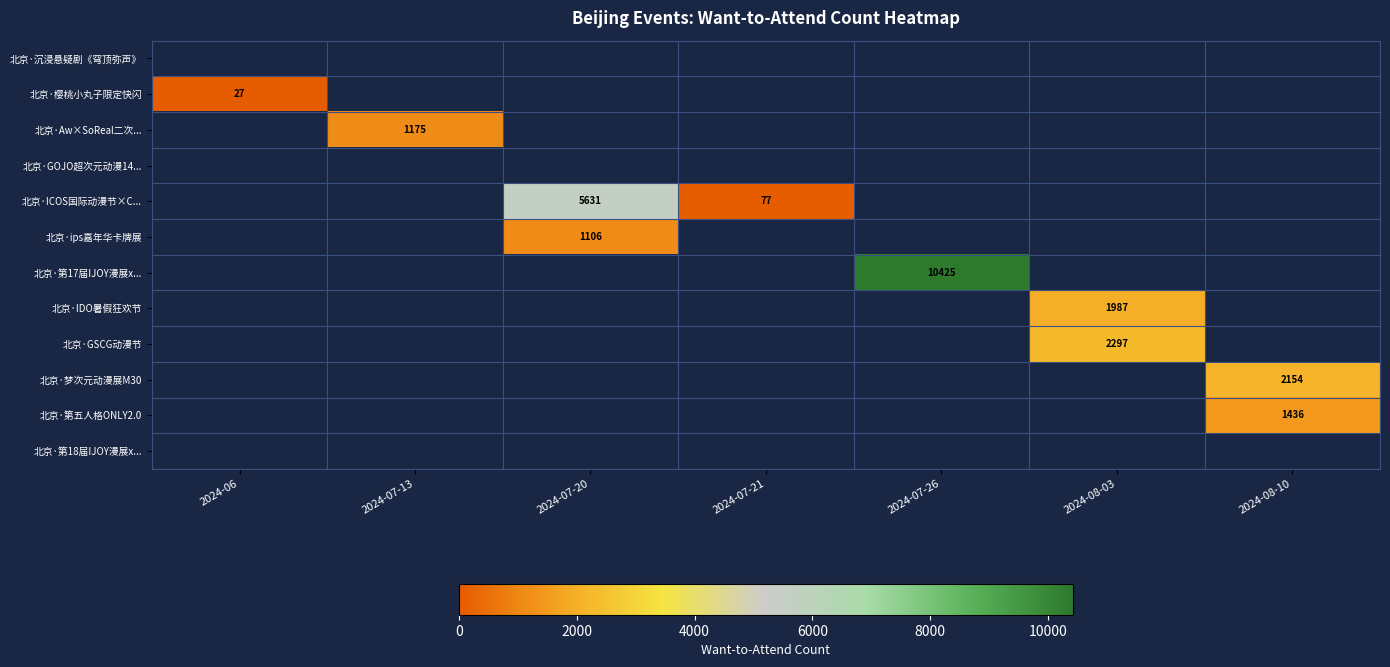

Is the value of 北京·樱桃小丸子限定快闪 at 2024-06 greater than the value of 北京·GSCG动漫节 at 2024-08-10?

No